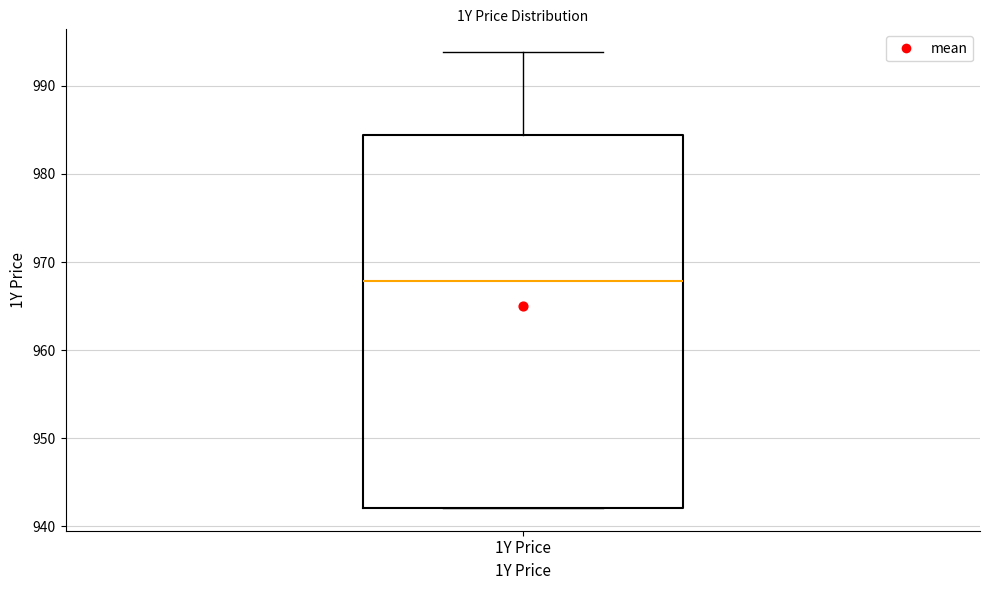

Transcribe this box plot: give where the median line is, the range the box spans, and where the two whiskers end, as read against the y-axis. The values are not printed on the chart, so give them approximately, as read against the axis.

median 968, box 942 to 984, whiskers 942 to 994